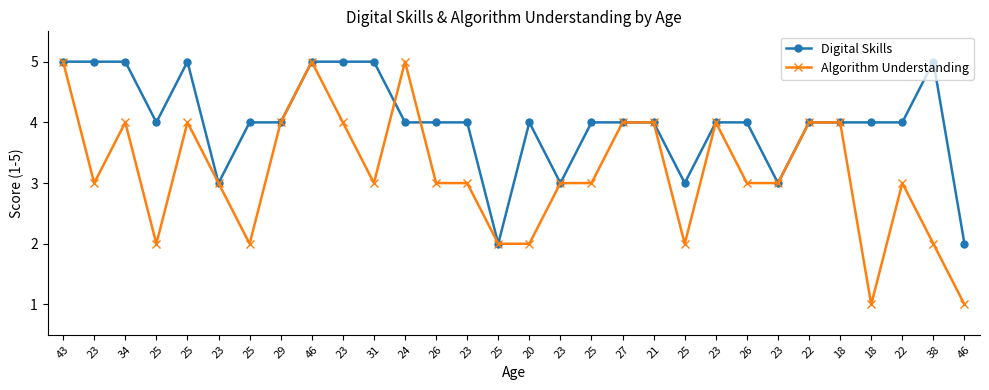

What is the value of the Digital Skills point at the 27th from the left?

4